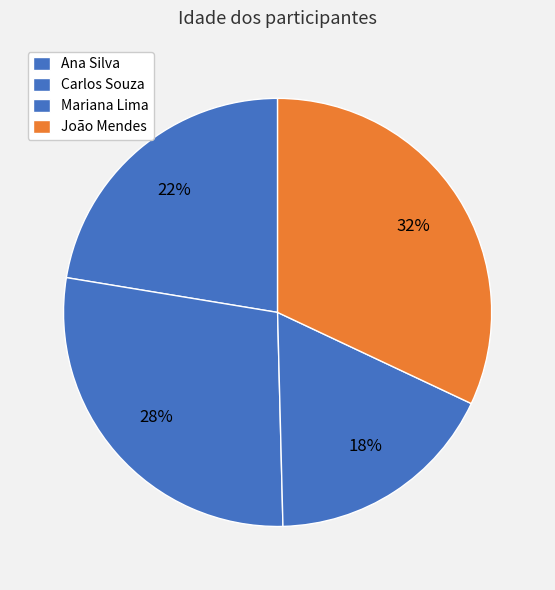

What is the total percentage of Carlos Souza and Ana Silva?

50.4%